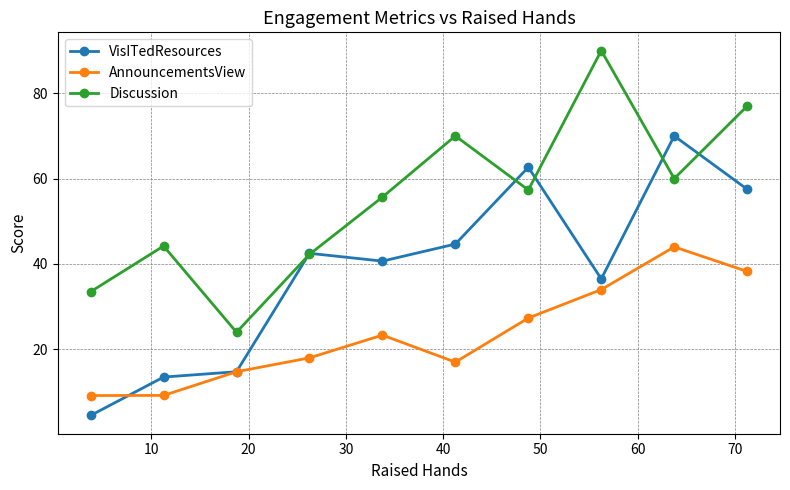

At how many categories does at least one series exceed 47?

6